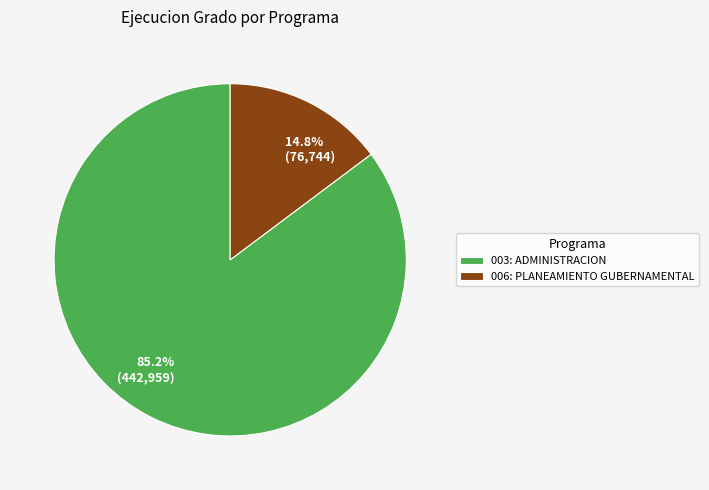

To the nearest percent, what is the average slice percentage?

50%